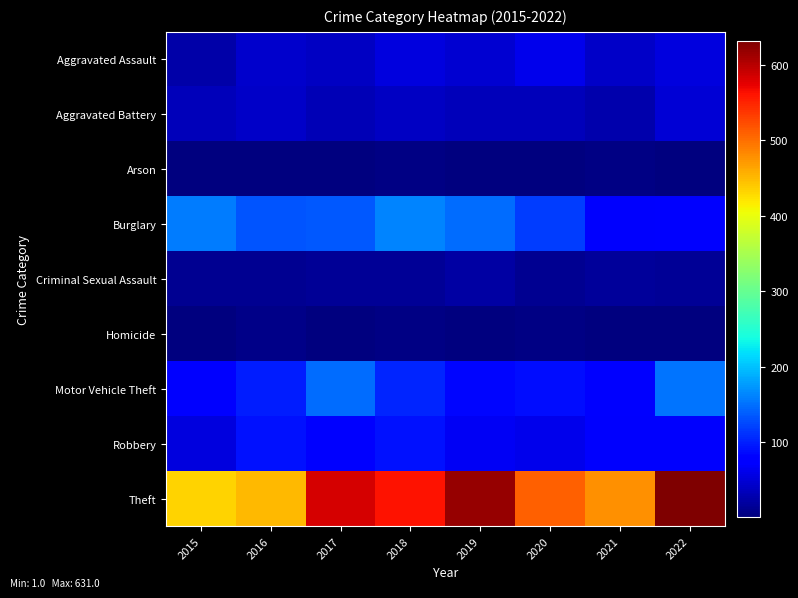

Reading left to right, transcribe all the data shown in this chart.

Aggravated Assault: 2015=25	2016=43	2017=39	2018=55	2019=47	2020=62	2021=42	2022=55
Aggravated Battery: 2015=34	2016=42	2017=32	2018=38	2019=35	2020=35	2021=28	2022=49
Arson: 2015=2	2016=3	2017=1	2018=4	2019=2	2020=3	2021=4	2022=3
Burglary: 2015=158	2016=132	2017=135	2018=163	2019=147	2020=117	2021=70	2022=82
Criminal Sexual Assault: 2015=11	2016=13	2017=15	2018=15	2019=22	2020=11	2021=17	2022=15
Homicide: 2015=2	2016=6	2017=1	2018=4	2019=1	2020=4	2021=2	2022=2
Motor Vehicle Theft: 2015=77	2016=97	2017=148	2018=102	2019=84	2020=89	2021=81	2022=152
Robbery: 2015=55	2016=90	2017=81	2018=90	2019=66	2020=62	2021=72	2022=71
Theft: 2015=434	2016=449	2017=584	2018=561	2019=618	2020=510	2021=478	2022=631